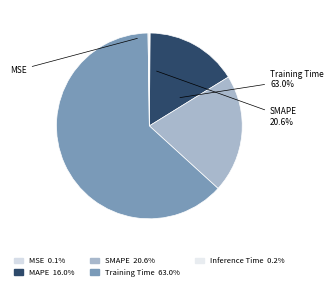

How many slices are in this pie chart?

5